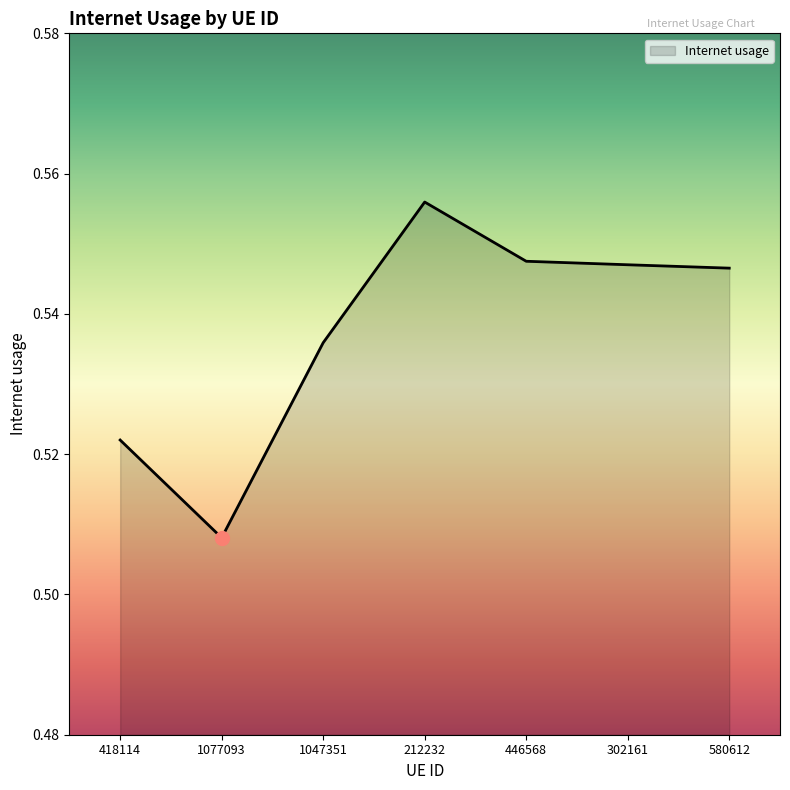

Where is the data nearest to the value 0?

1077093